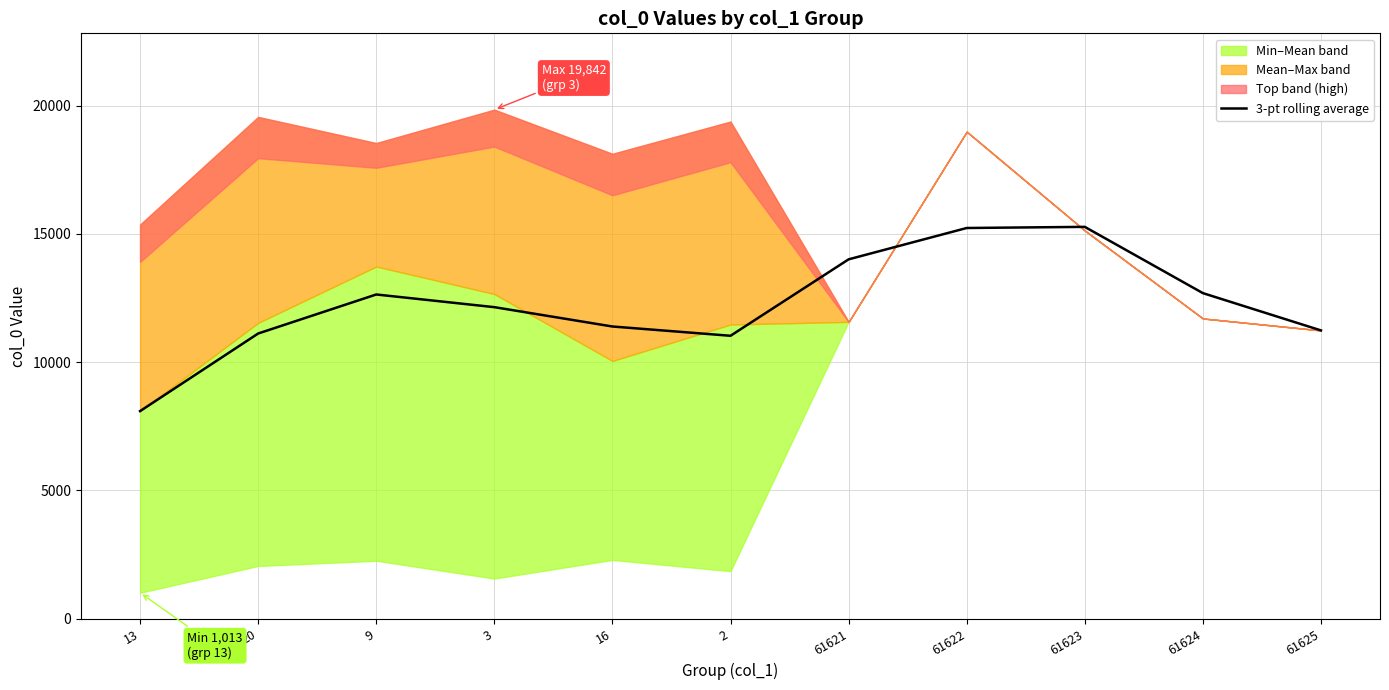

Where is the data nearest to the value 11684?

16